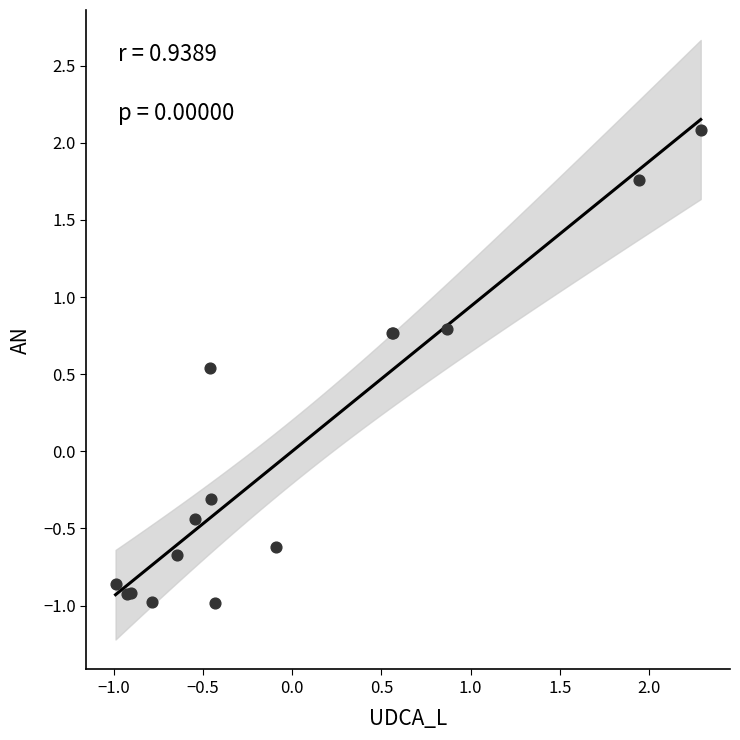

What Y value in the scatter plot is closest to 0?

-0.3